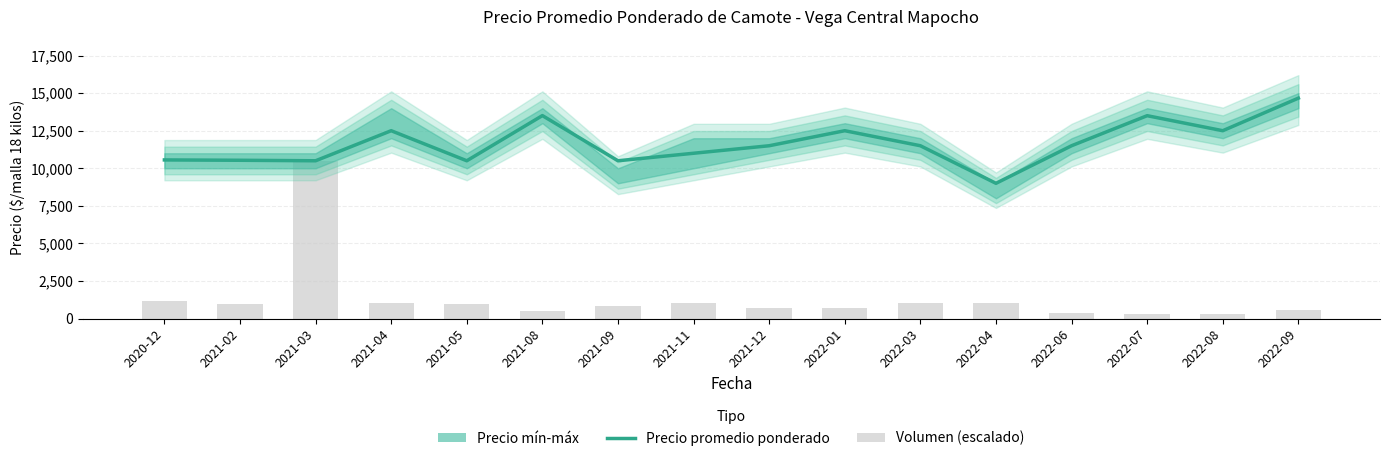

How many groups of bars are there?

16